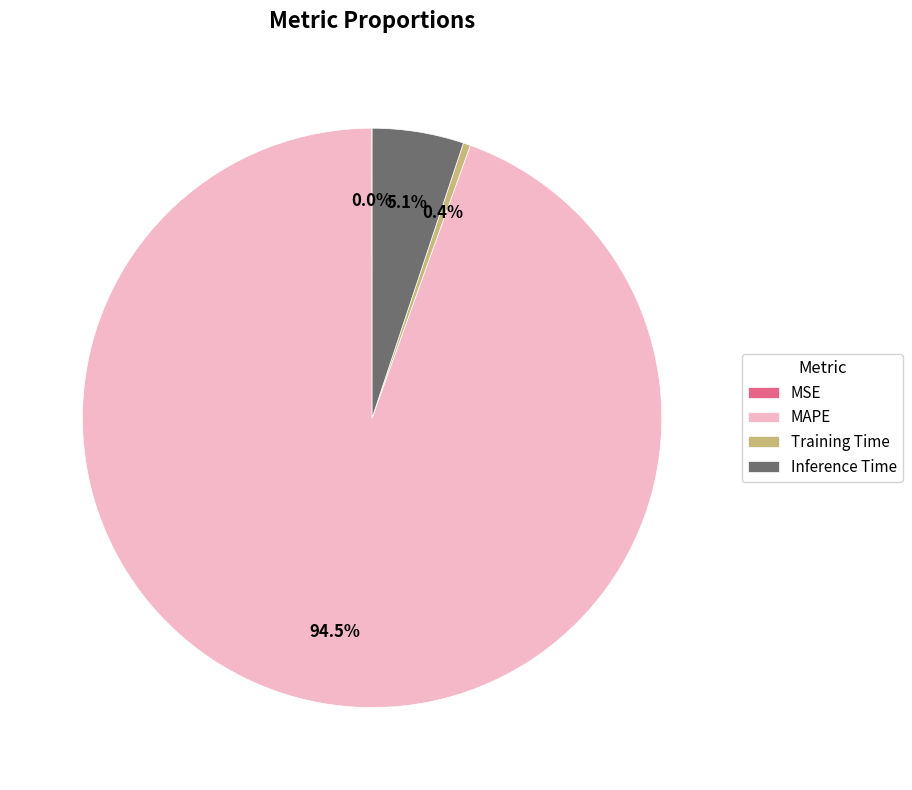

Is there any slice that represents more than half of the pie?

Yes